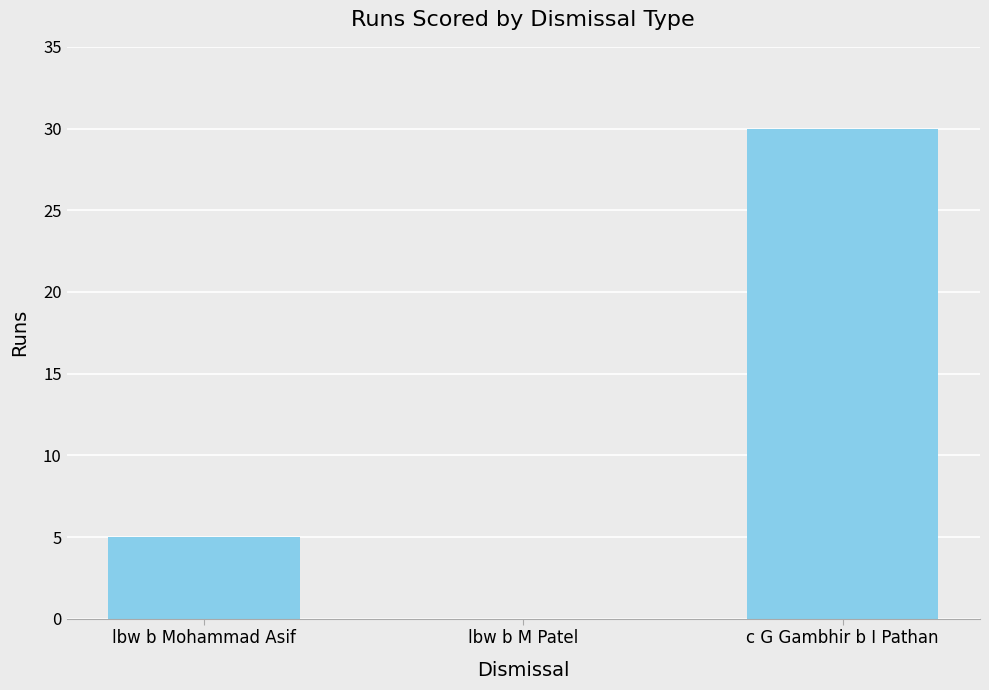

What is the sum of the values at lbw b Mohammad Asif and c G Gambhir b I Pathan?

35